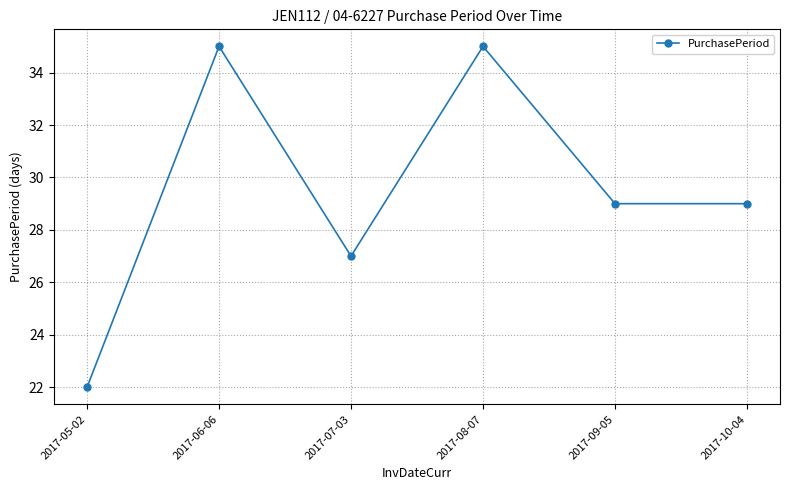

Approximately how many times larger is the value at 2017-06-06 compared to 2017-07-03?

1.3